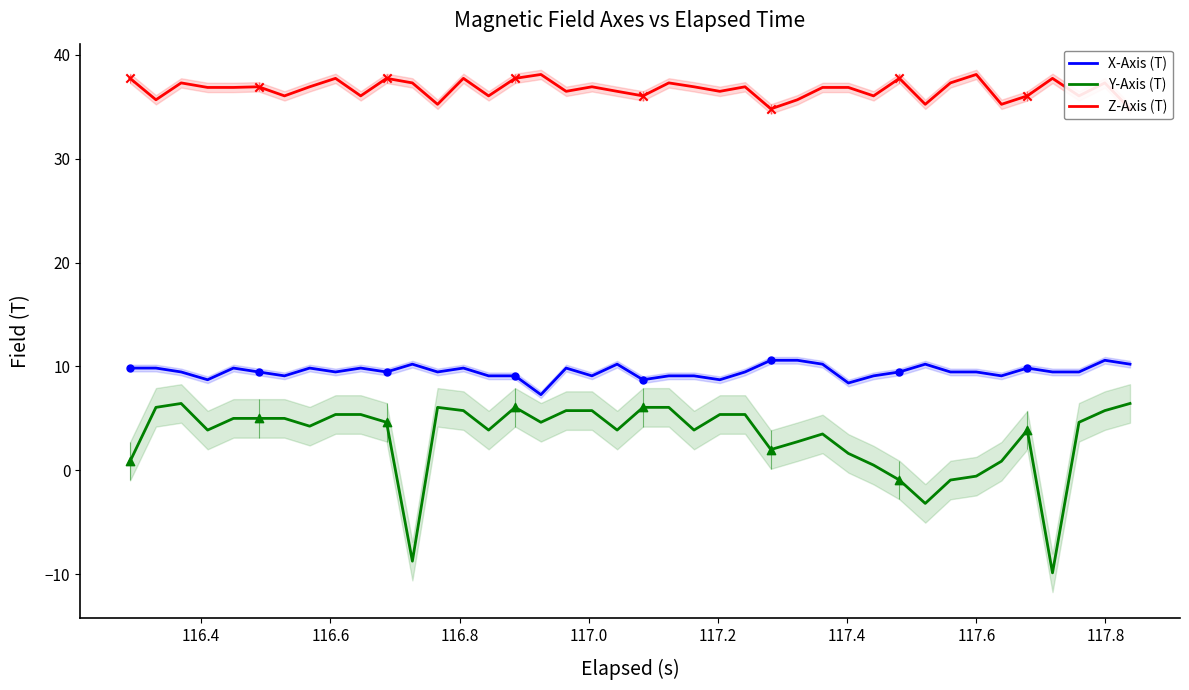

What is the lowest value of the Y-Axis (T) series?

-9.9